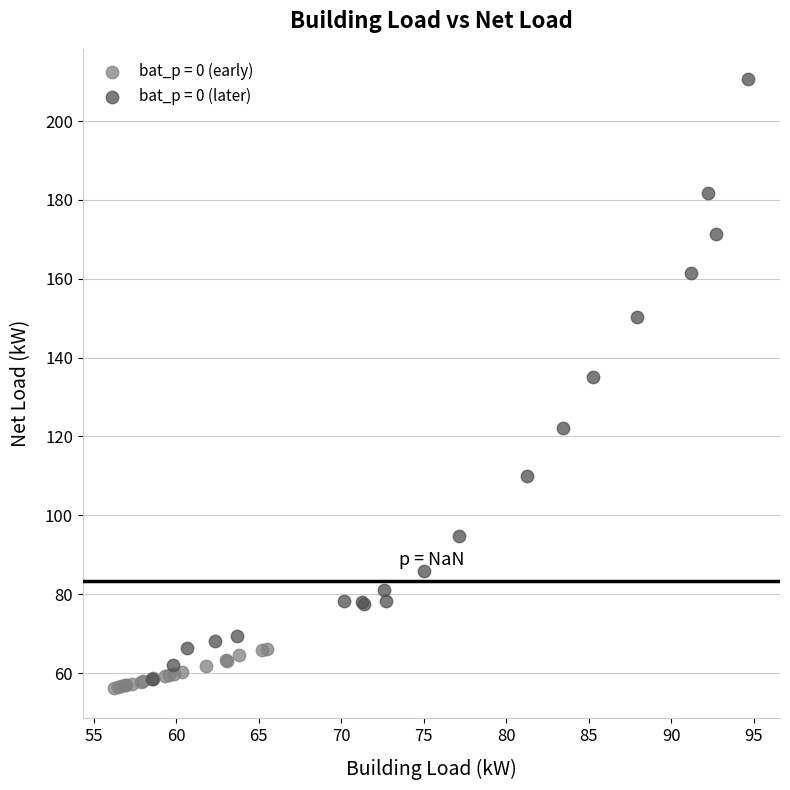

Which series has the largest Y range (max minus min)?

bat_p = 0 (later)